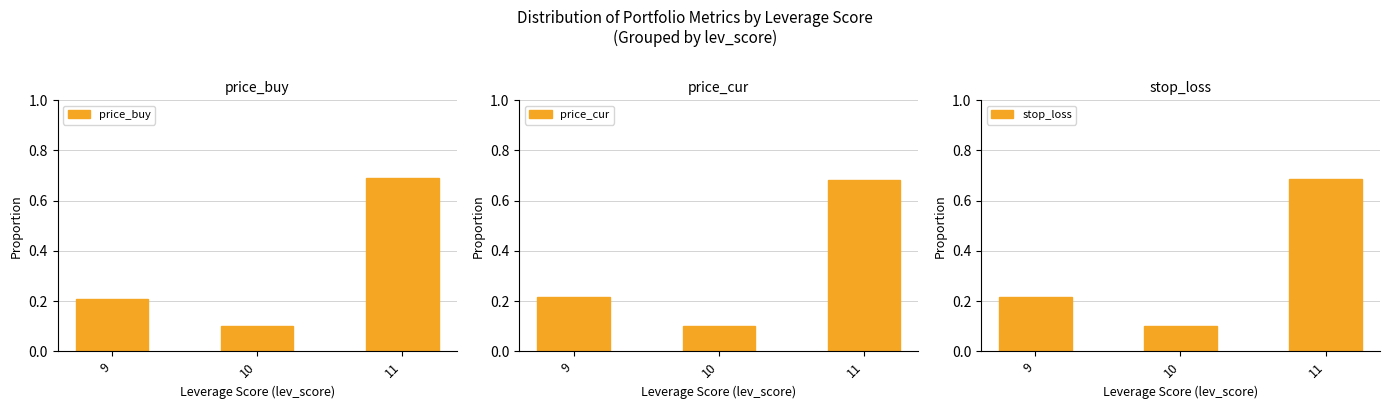

Which category has the lowest value across all series?

10